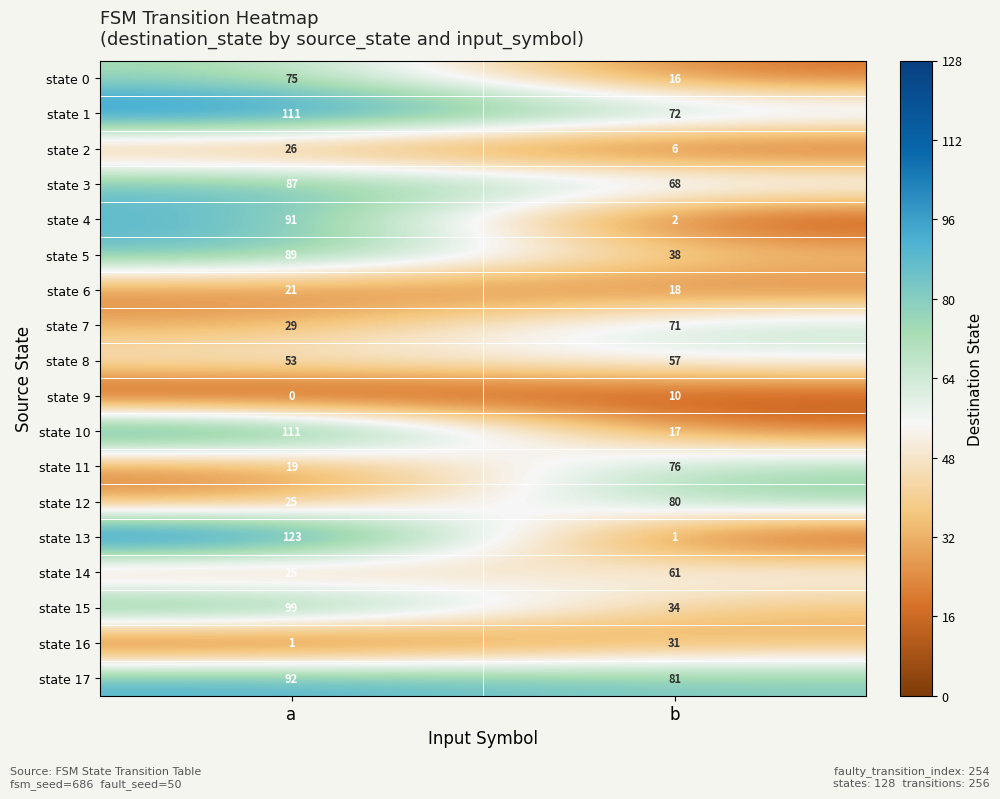

How many data points does each series have?

2